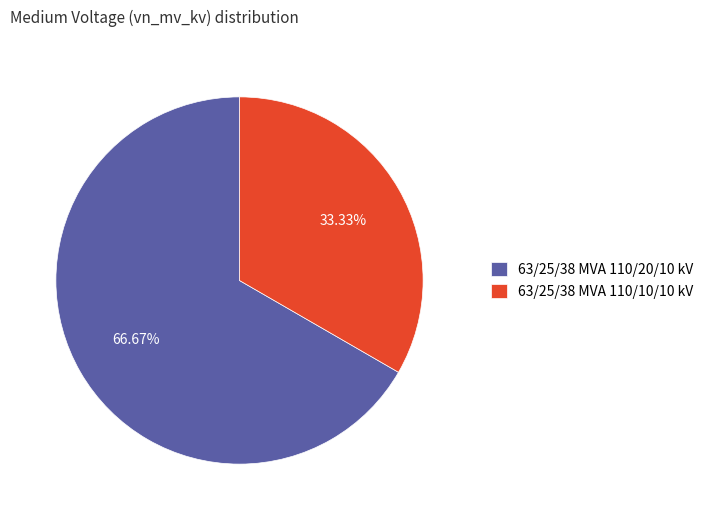

What is the largest slice in the pie chart?

63/25/38 MVA 110/20/10 kV